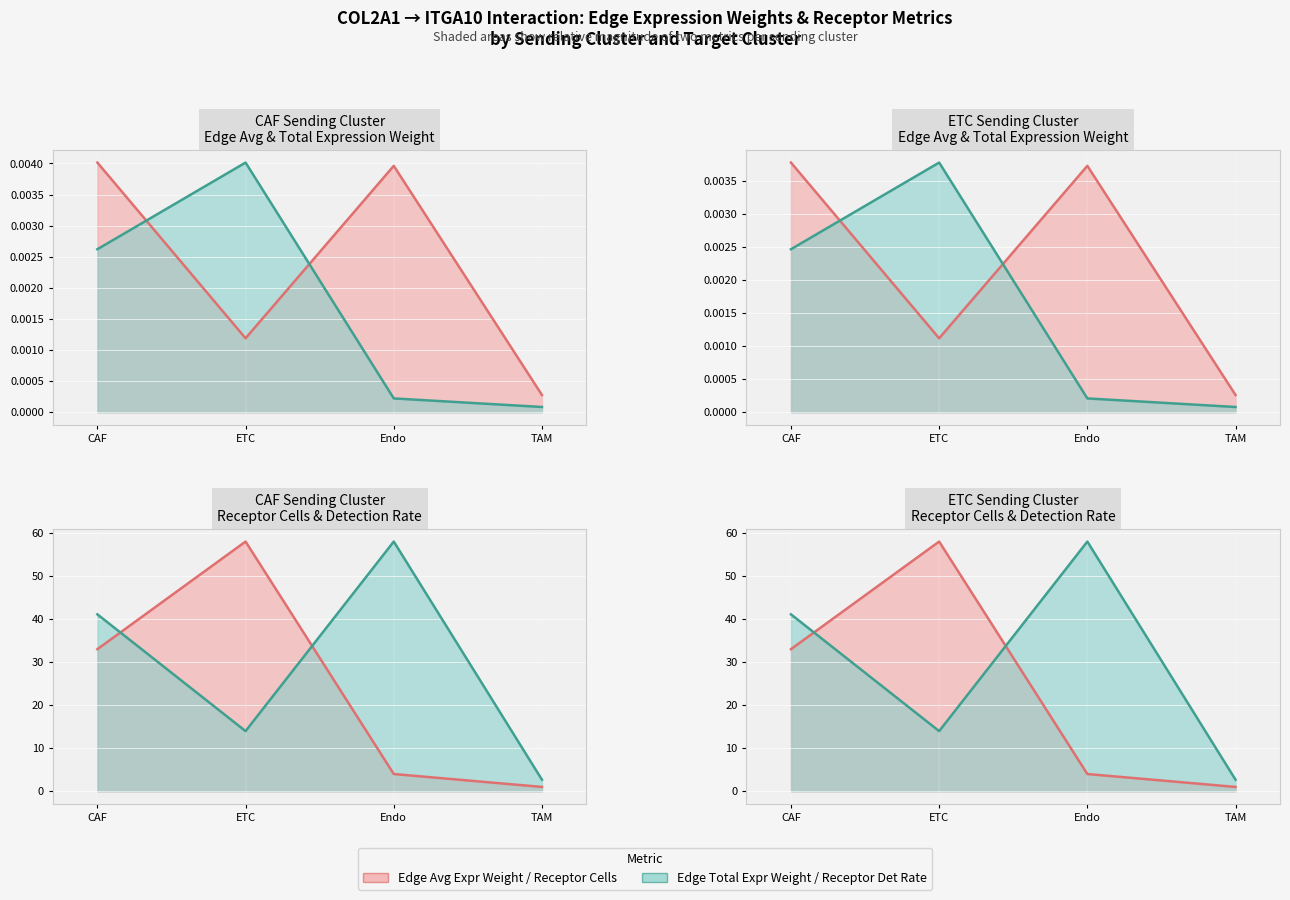

What is the label of the 2nd point from the right?

Endo